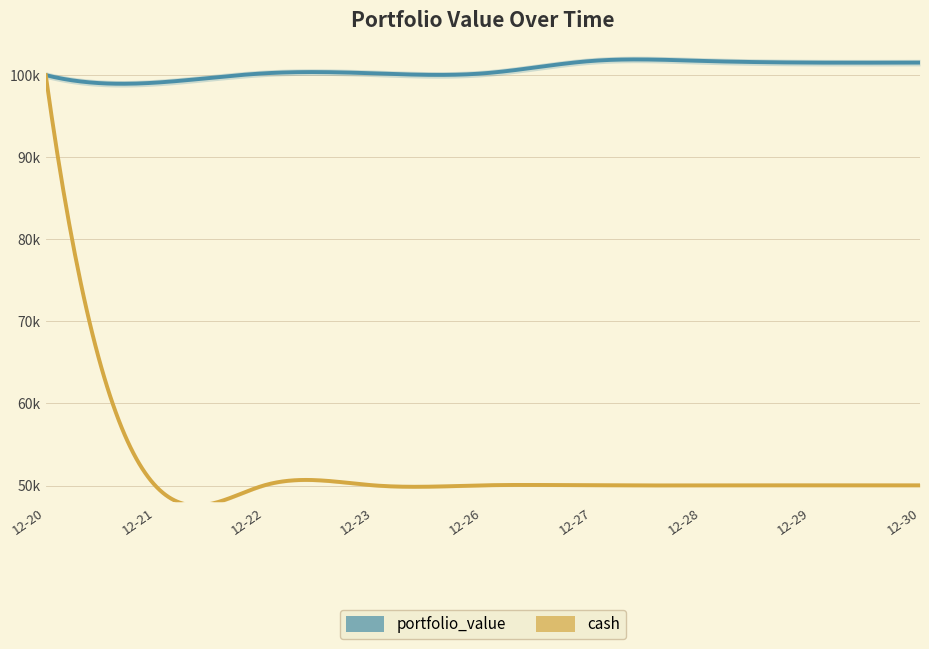

True or false: portfolio_value and cash intersect in this chart.

False